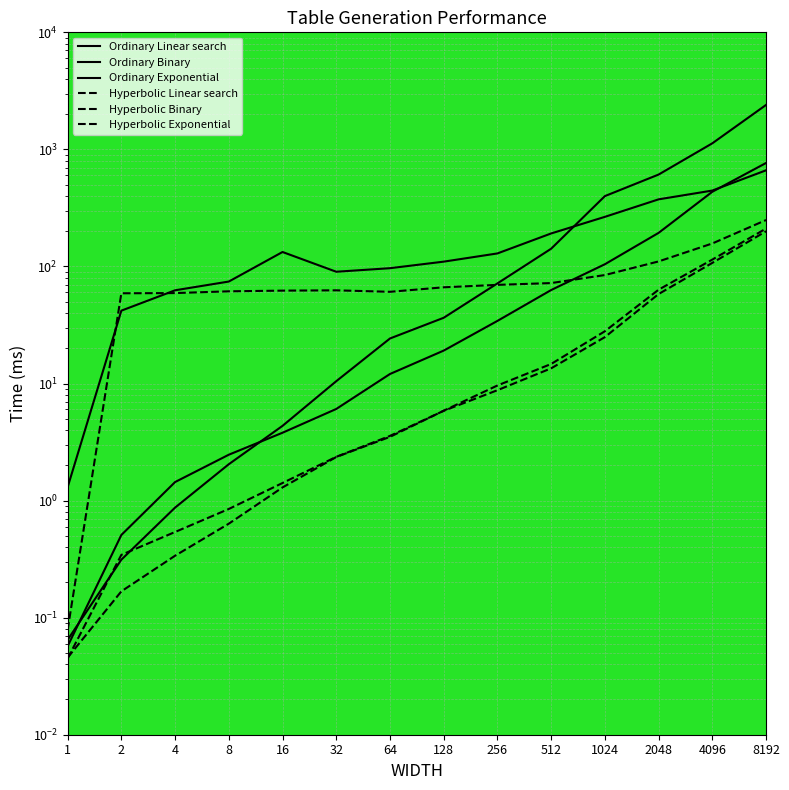

How many lines are shown in the chart?

6